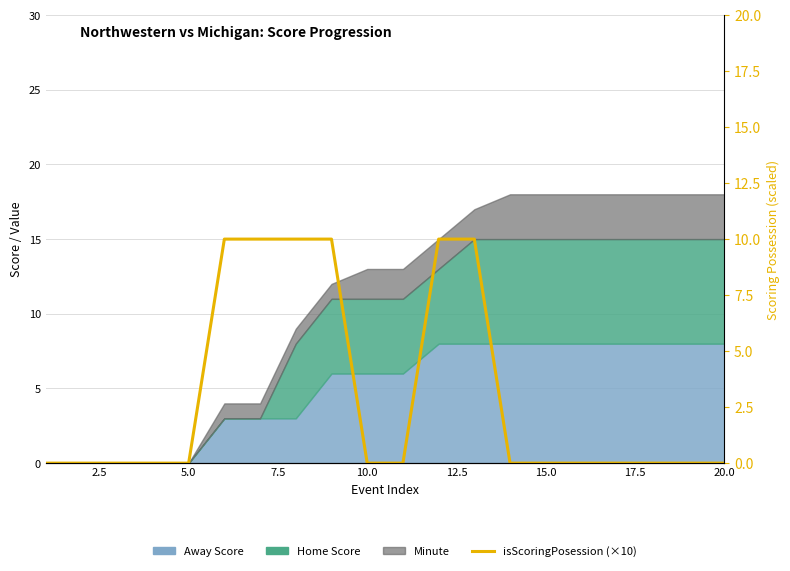

How many values are between 0 and 10?

20